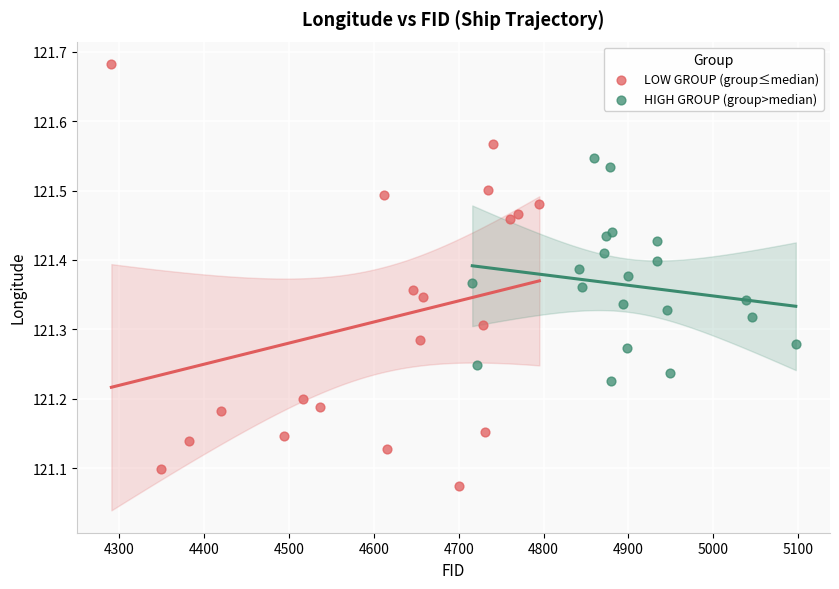

Which series has the widest spread of Y values?

LOW GROUP (group≤median)